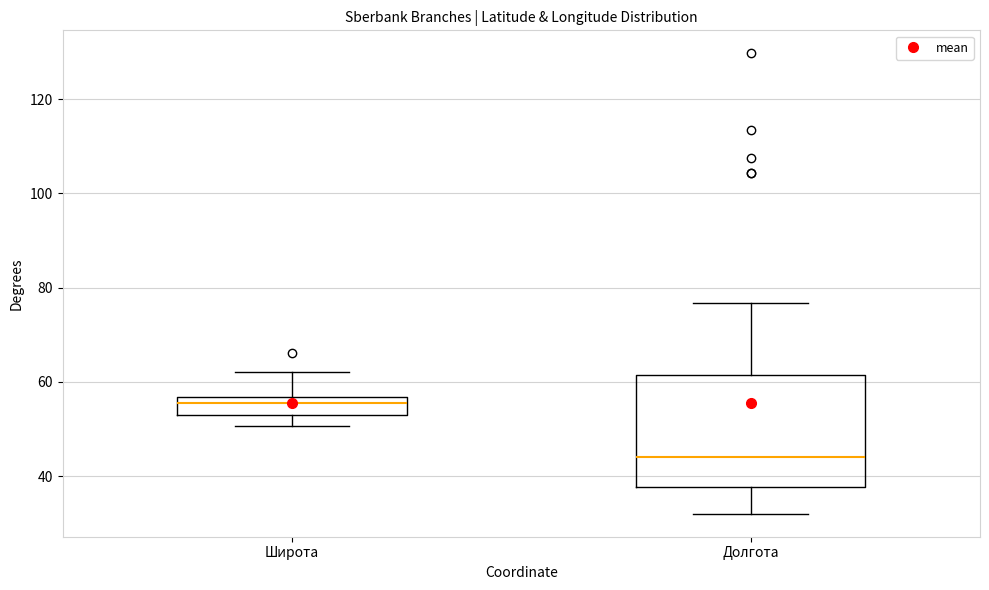

Reading left to right, read every box against the y-axis: the position of its median line, the range the box covers, and the ends of its whiskers. The values are not printed on the chart, so give them approximately, as read against the axis.

Широта: median 56 (inside the box), box 52 to 56, whiskers 50 to 62
Долгота: median 44, box 38 to 62, whiskers 32 to 76